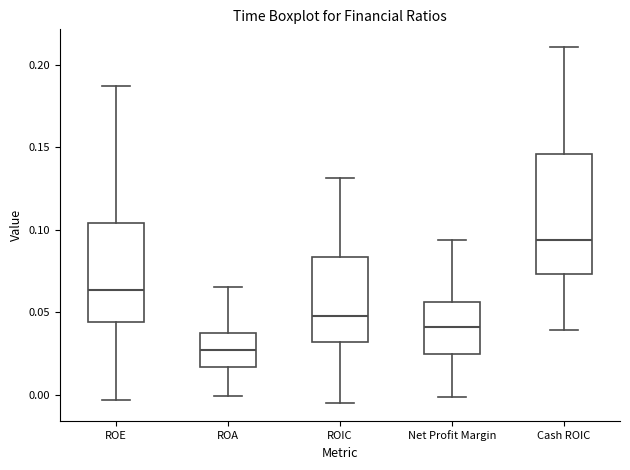

Which box has the lowest median line?

ROA